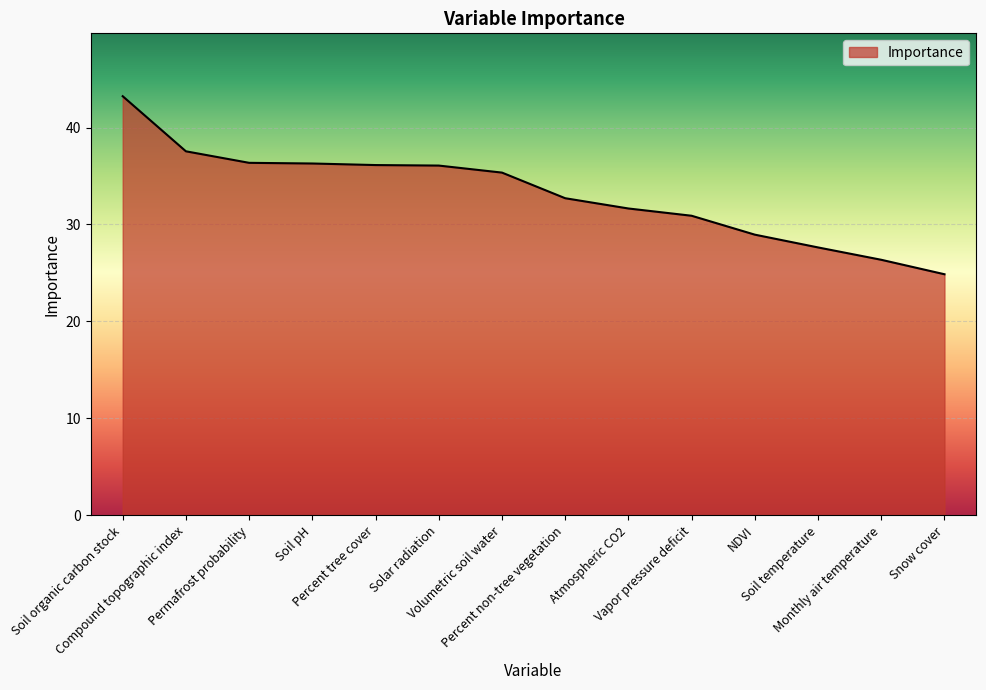

What is the greatest value displayed?

43.2